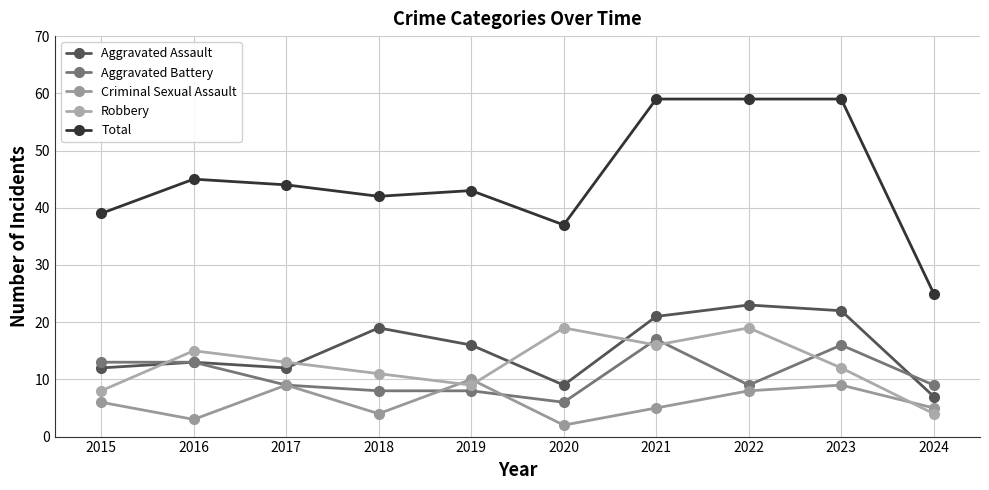

What is the value of the Total point at the 3rd from the left?

44